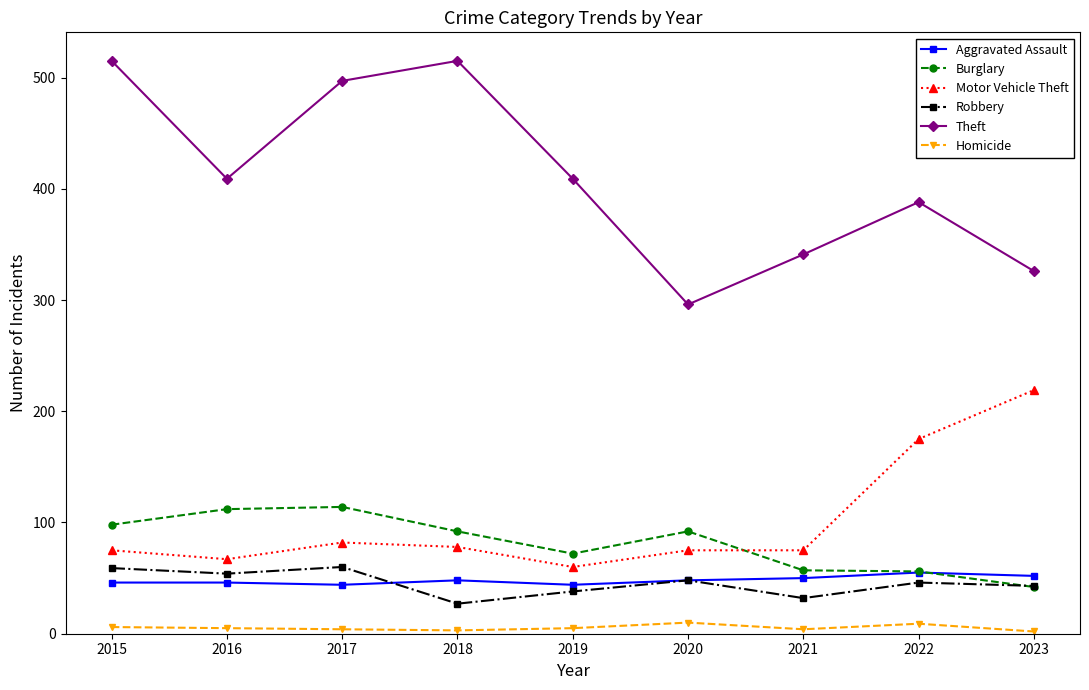

Is the value of Motor Vehicle Theft at 2023 greater than the value of Aggravated Assault at 2015?

Yes